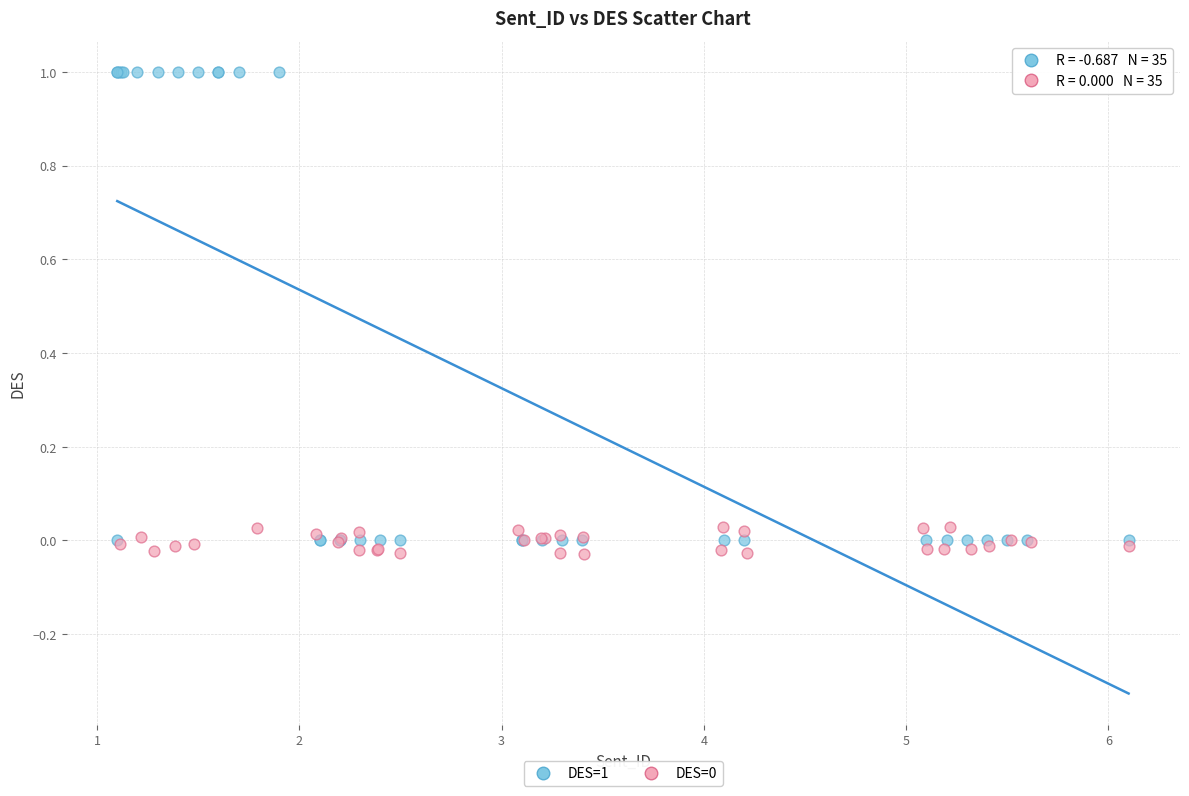

Which series reaches the maximum Y coordinate?

DES=1